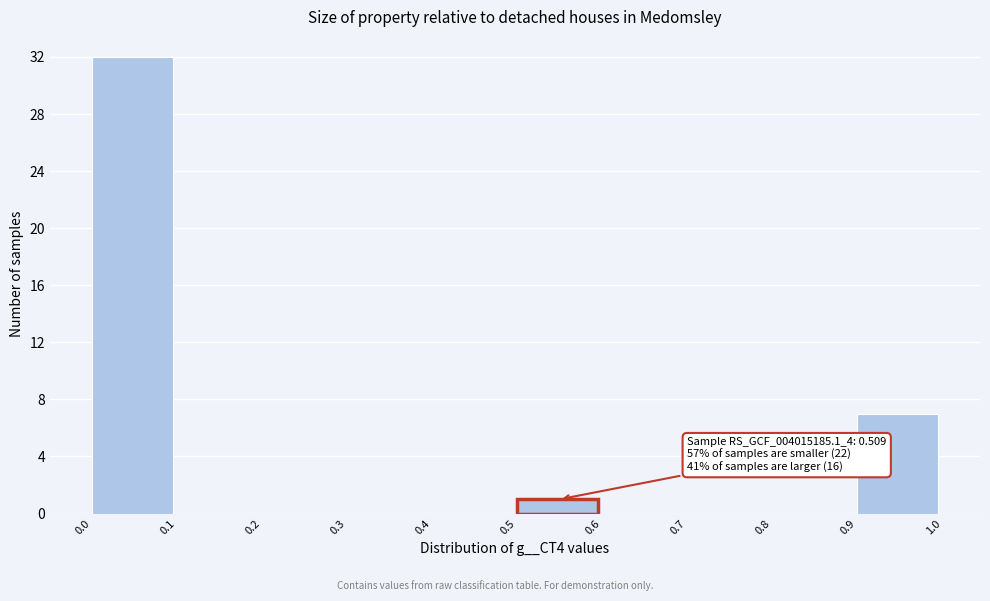

Which range on the x-axis has the tallest bar?

0.0 to 0.1